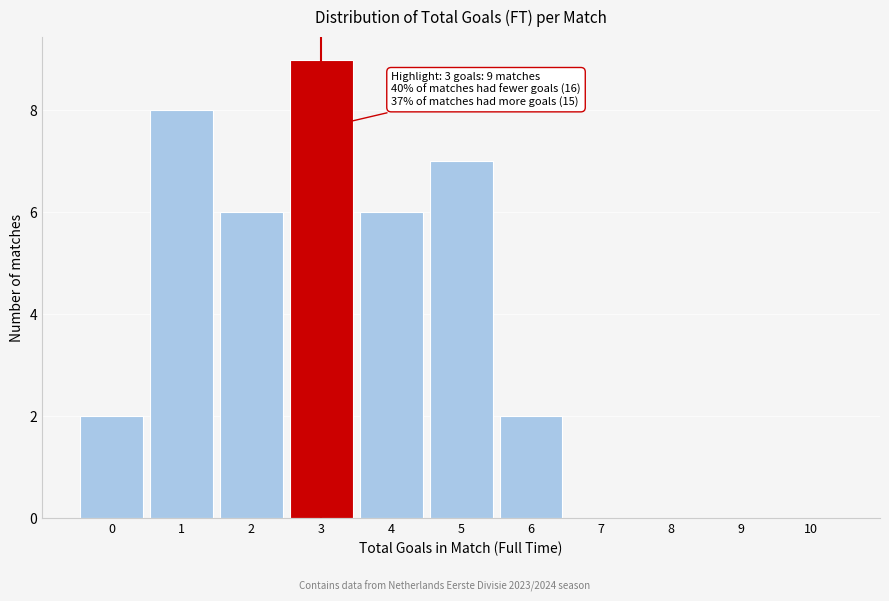

Reading right to left, what are all the values shown in this chart?

10=0	9=0	8=0	7=0	6=2	5=7	4=6	3=9	2=6	1=8	0=2